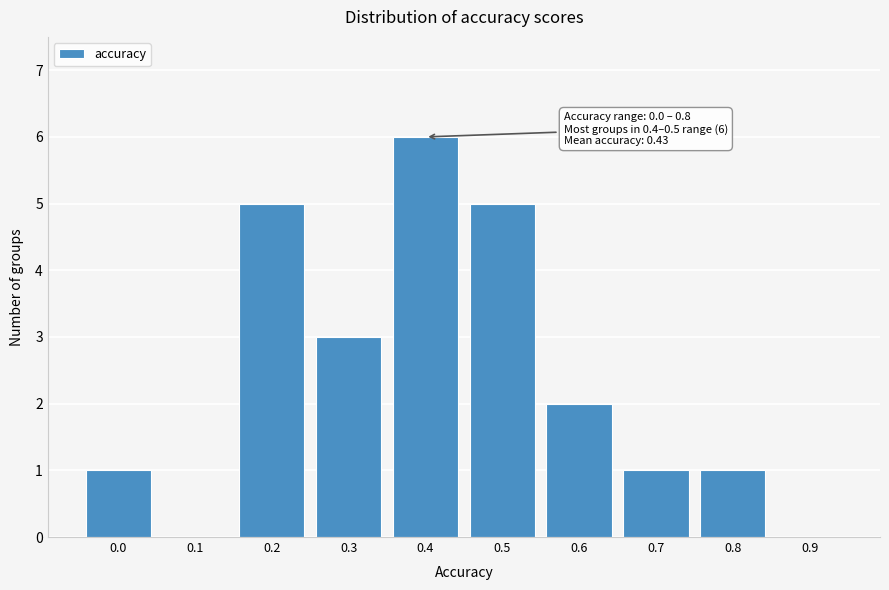

Reading left to right, transcribe all the data shown in this chart.

0.0=1	0.1=0	0.2=5	0.3=3	0.4=6	0.5=5	0.6=2	0.7=1	0.8=1	0.9=0